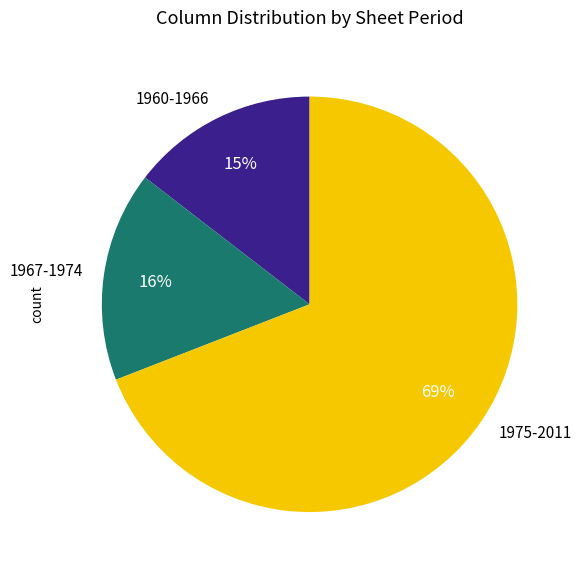

Which category has the smallest portion of the pie?

1960-1966